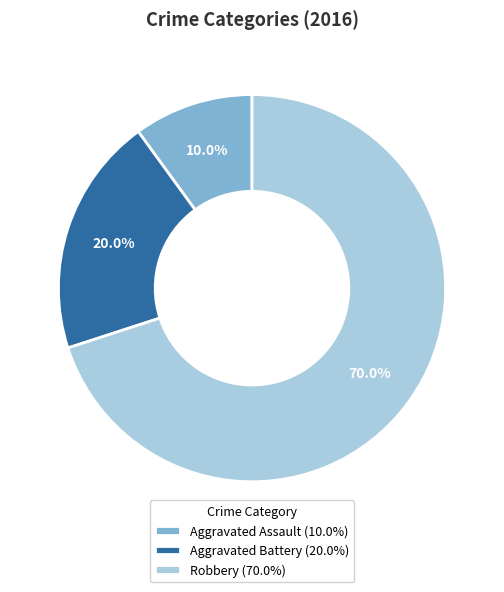

What is the smallest slice in the pie chart?

Aggravated Assault